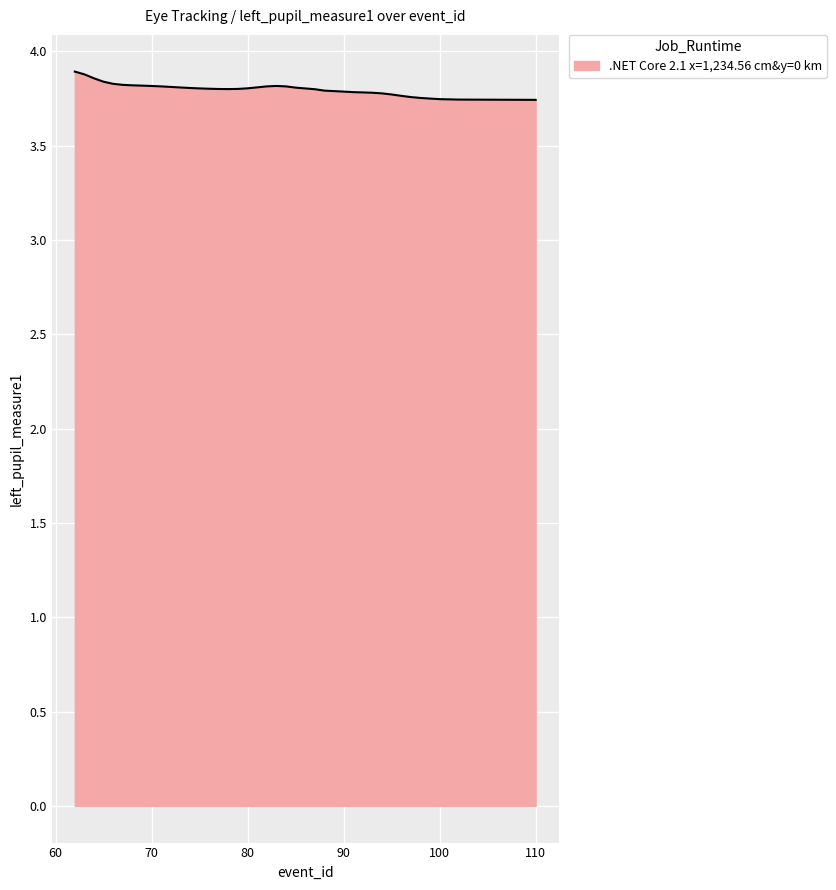

What is the ratio of the value at 90 to the value at 110?

1.0